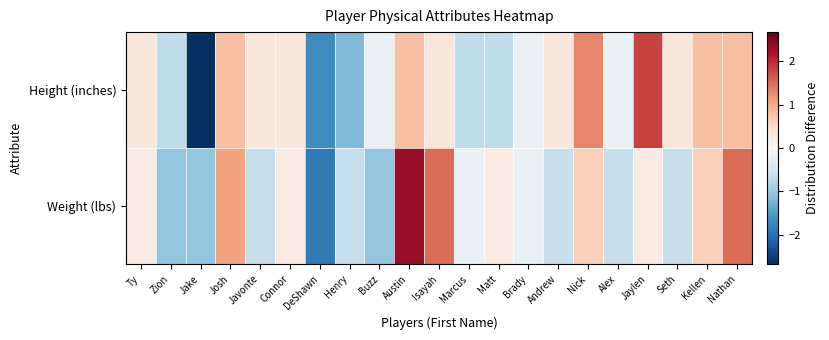

List the series in order of their overall mean, lowest first.

Weight (lbs), Height (inches)